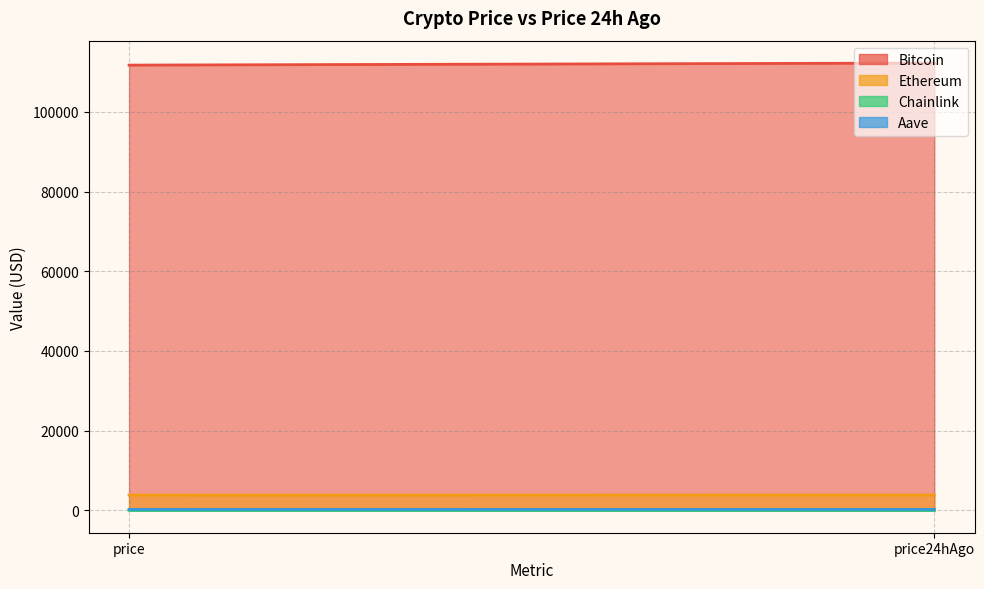

What is the total value across all series at price?

115785.7